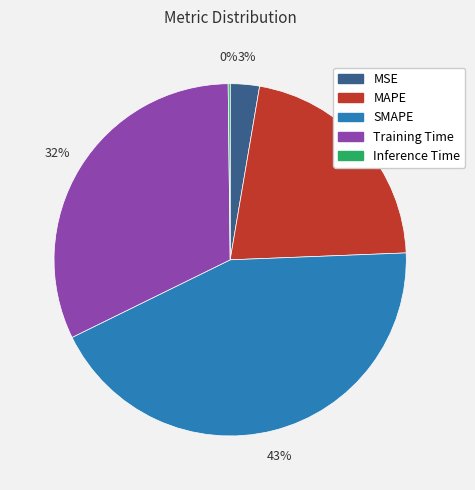

Which category has the biggest portion of the pie?

SMAPE